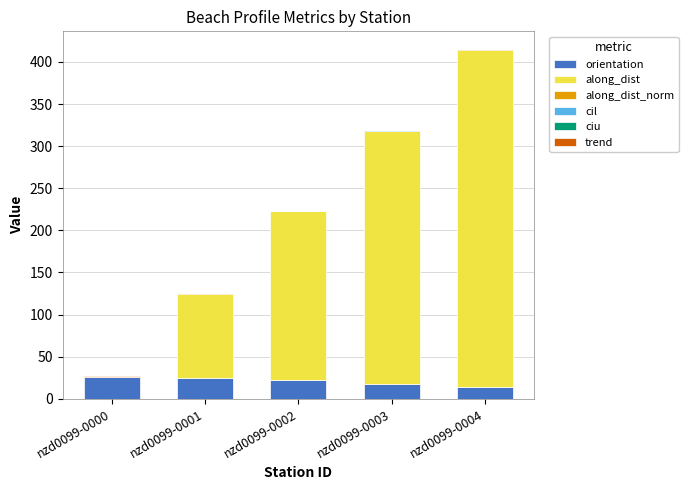

At which category is the sum across all series the highest?

nzd0099-0004